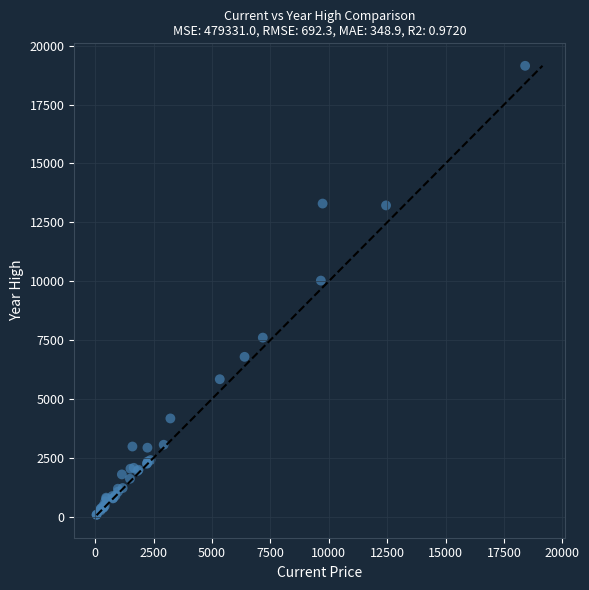

What Y value in the scatter plot is closest to 9613?

10026.8